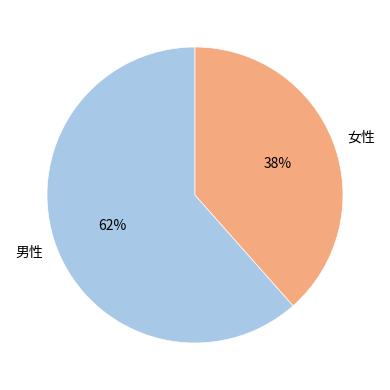

Rank the categories by value from lowest to highest.

女性, 男性